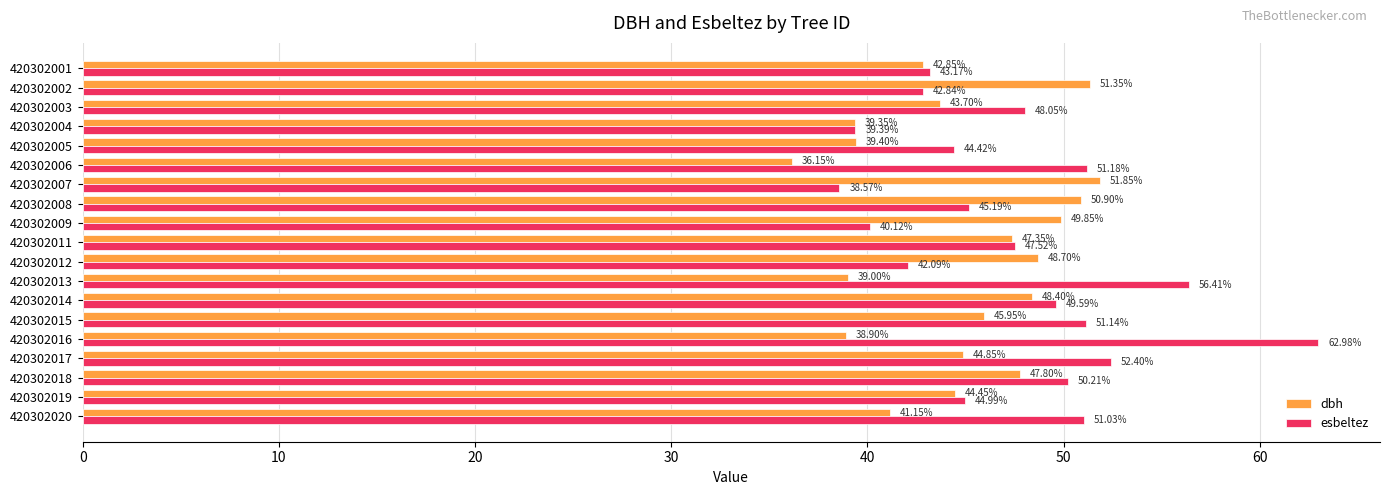

Is the value of esbeltez at 420302020 greater than the value of dbh at 420302020?

Yes